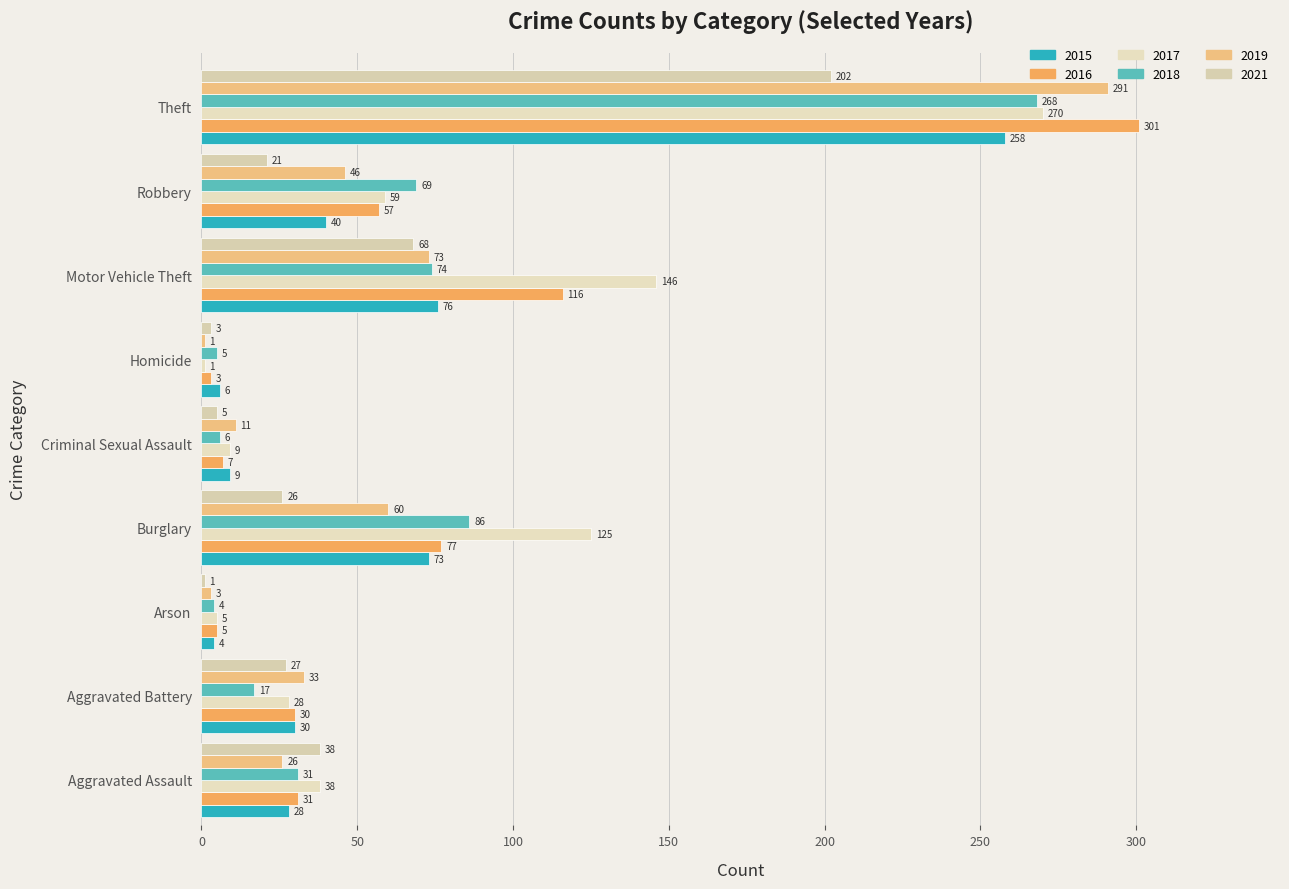

Rank the categories by 2015 value from highest to lowest.

Theft, Motor Vehicle Theft, Burglary, Robbery, Aggravated Battery, Aggravated Assault, Criminal Sexual Assault, Homicide, Arson